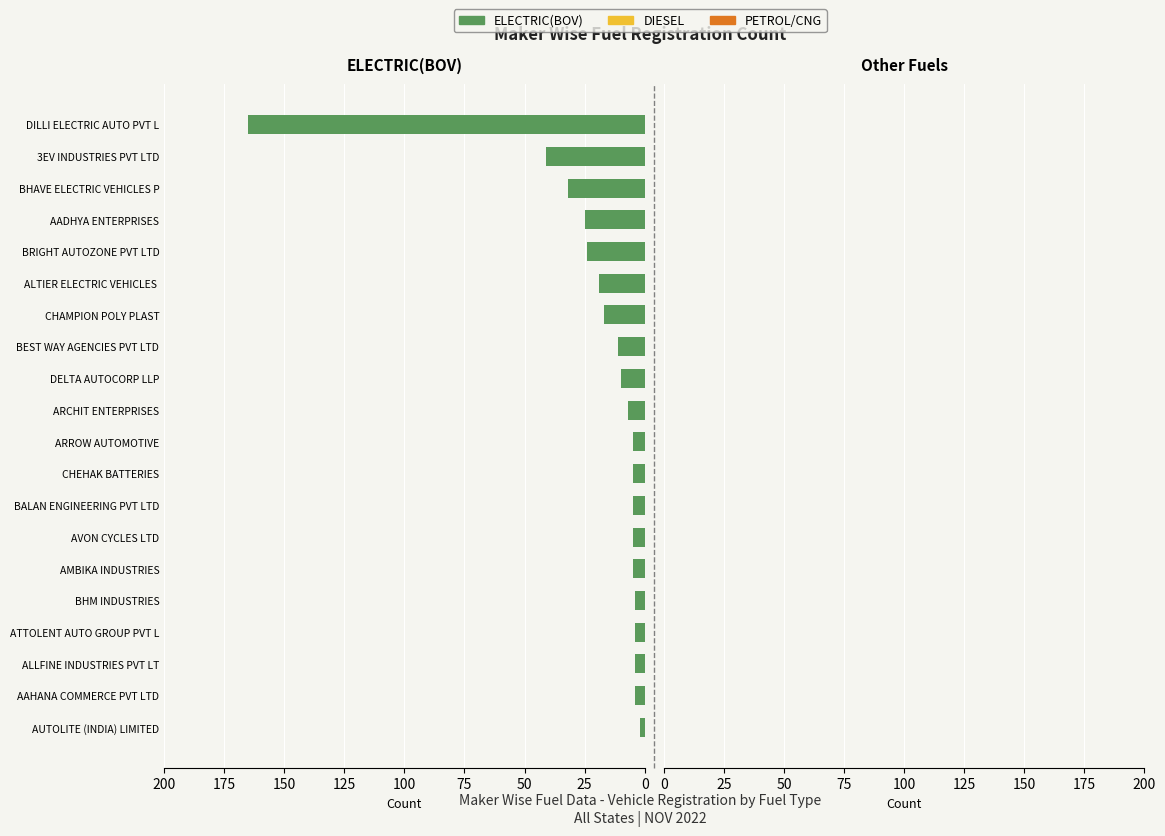

Is it true that the value at AVON CYCLES LTD is 5?

True